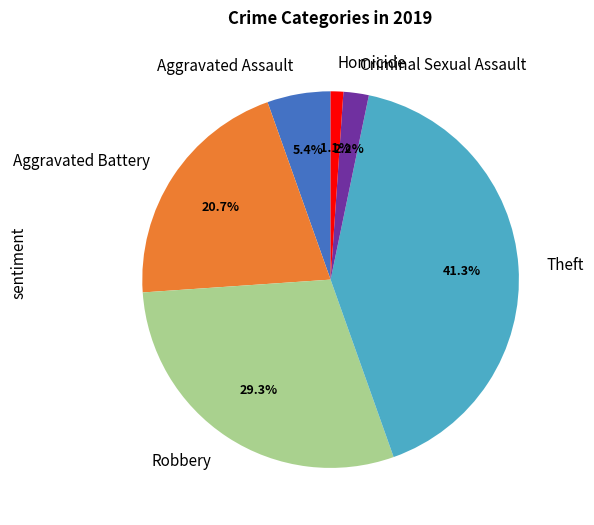

Is Homicide the majority of the pie?

No